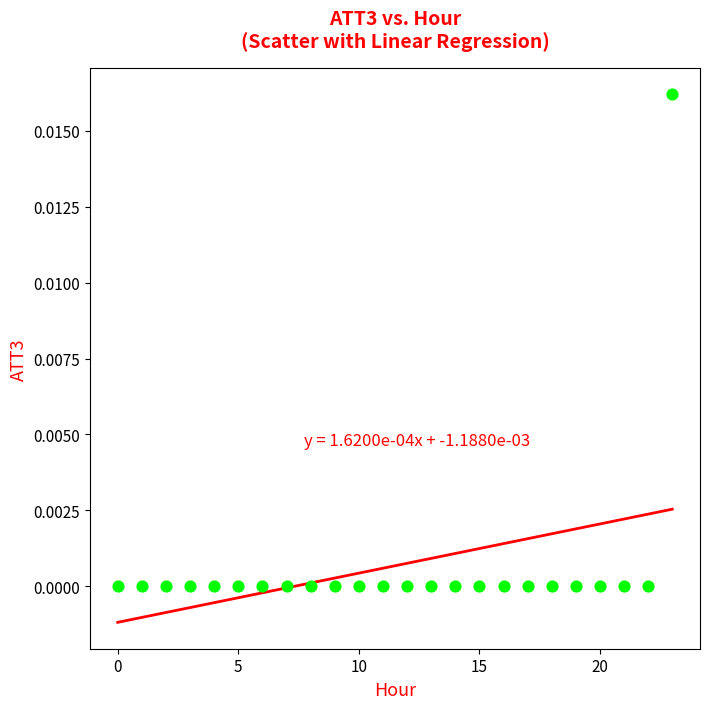

How many points are shown in the scatter plot?

24